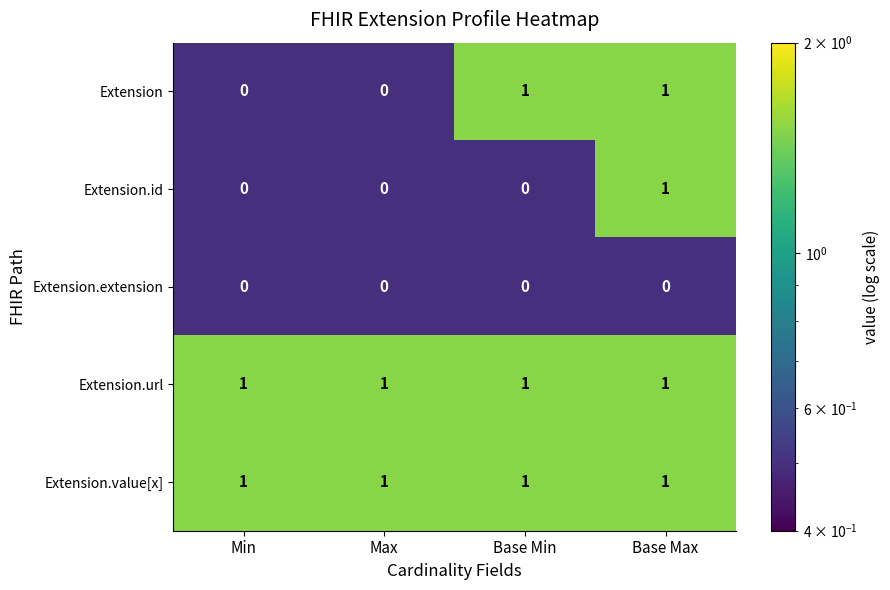

The Extension.value[x] series shows 0 at Base Max. True or false?

False